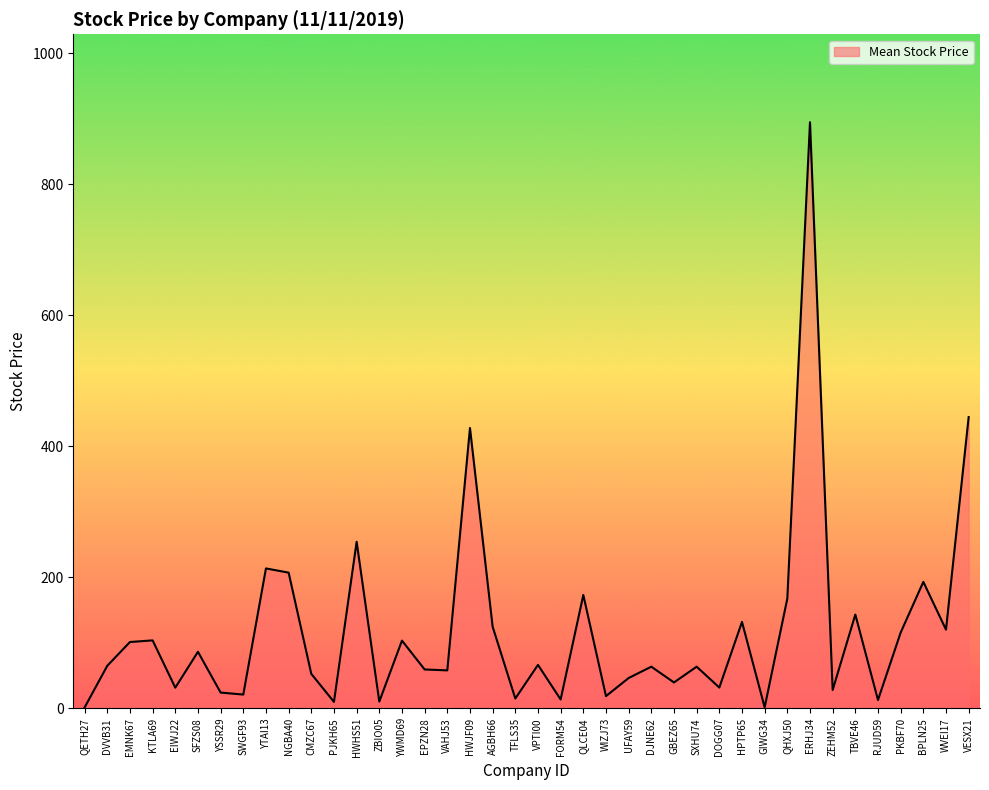

Which label corresponds to the largest value in the chart?

ERHJ34